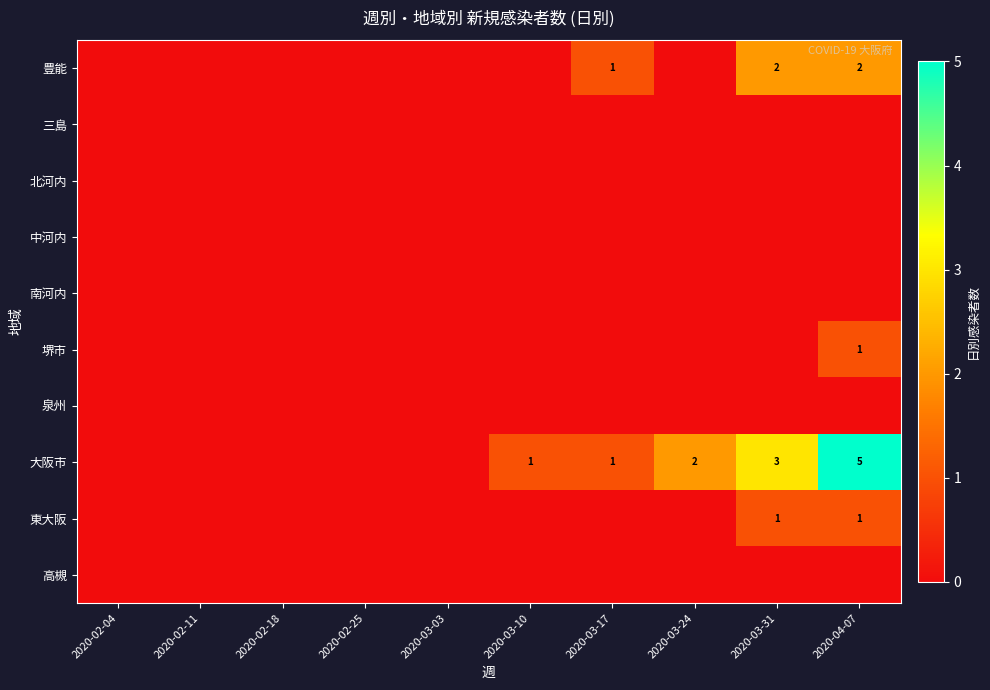

At how many categories does at least one series exceed 2?

2